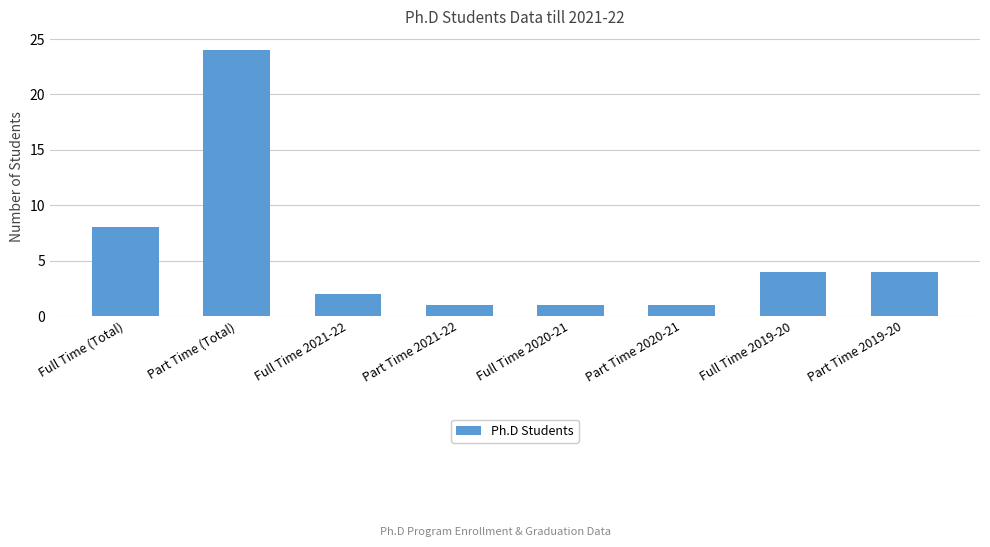

What is the maximum value shown in the chart?

24